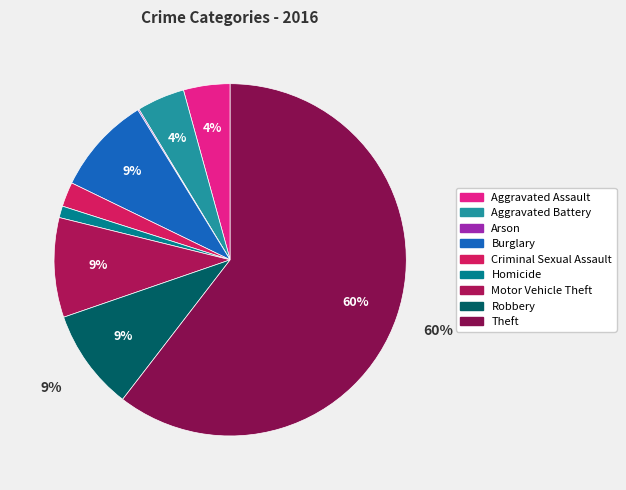

Is it true that Aggravated Battery is 15% of the pie?

False